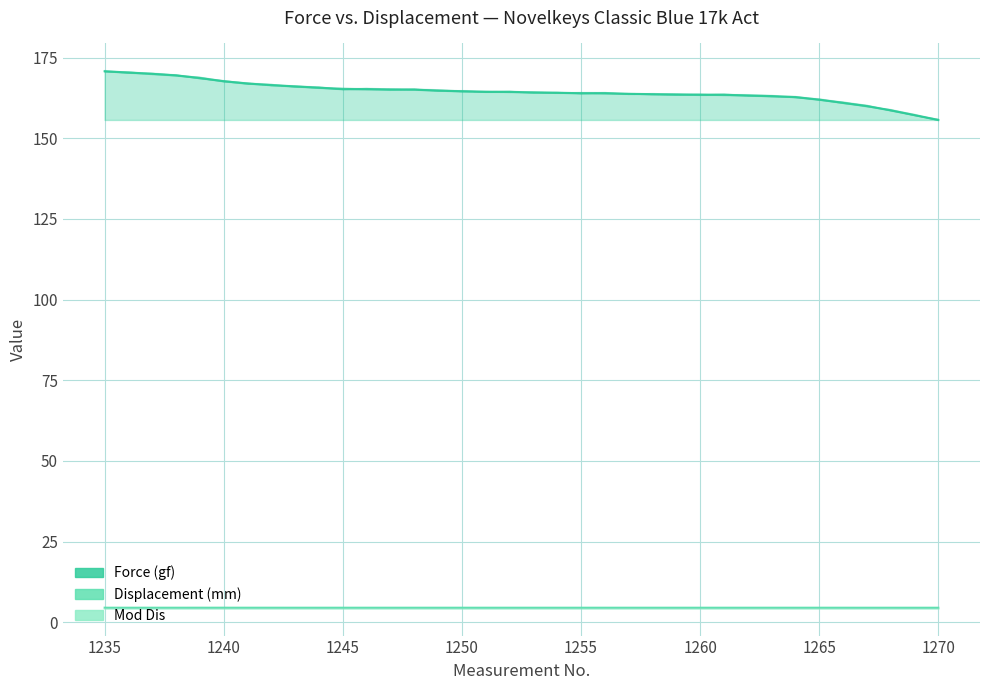

What is the difference between the Force (gf) values at 1269 and 1245?

8.1